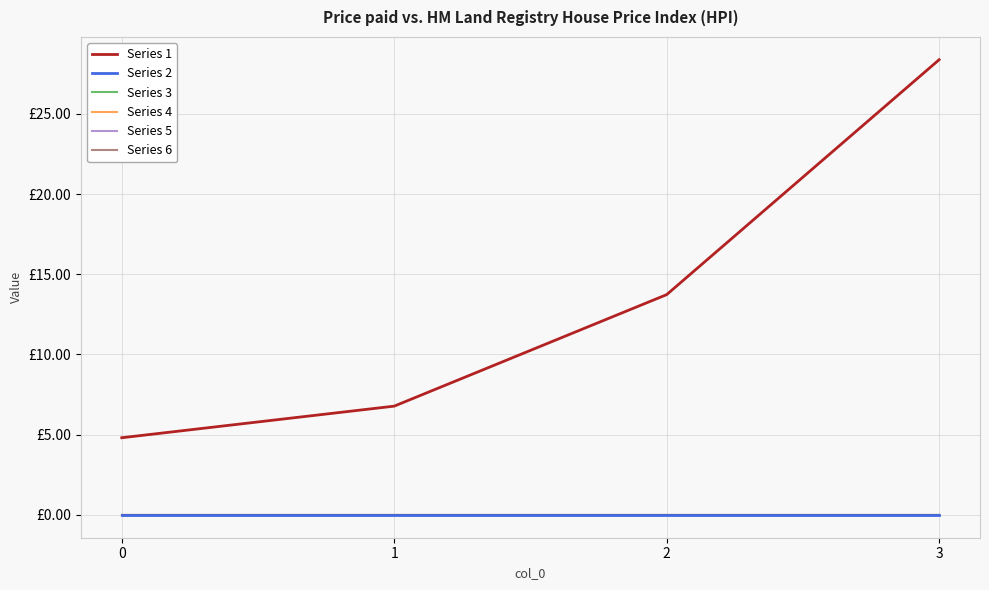

Reading right to left, what are all the values shown in this chart?

Series 1: 28.4	13.7	6.8	4.8
Series 2: 0.0	0.0	0.0	0.0
Series 3: 0.0	0.0	0.0	0.0
Series 4: 0.0	0.0	0.0	0.0
Series 5: 0.0	0.0	0.0	0.0
Series 6: 0.0	0.0	0.0	0.0